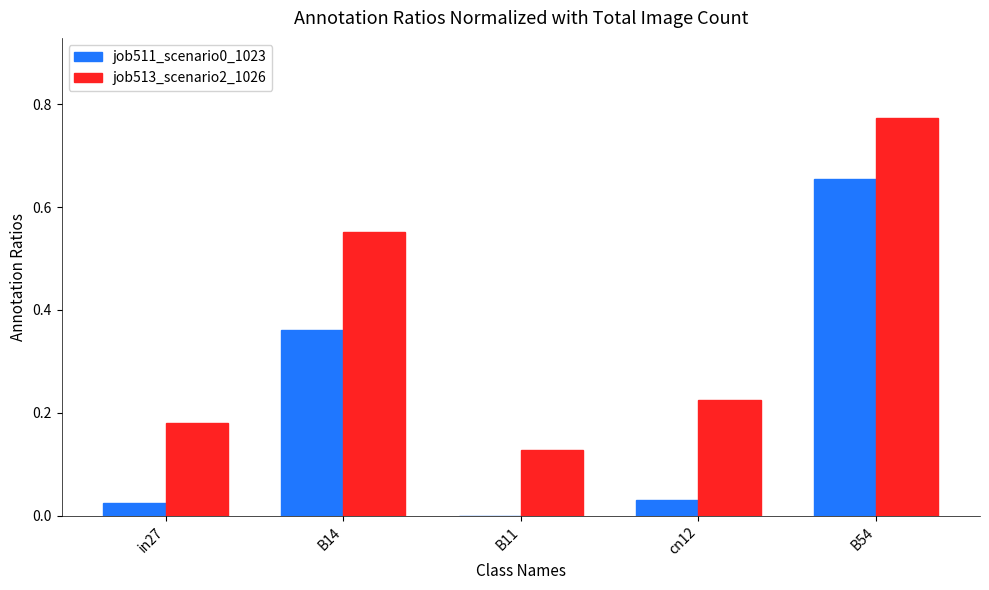

The job511_scenario0_1023 series shows 0.0 at in27. True or false?

True